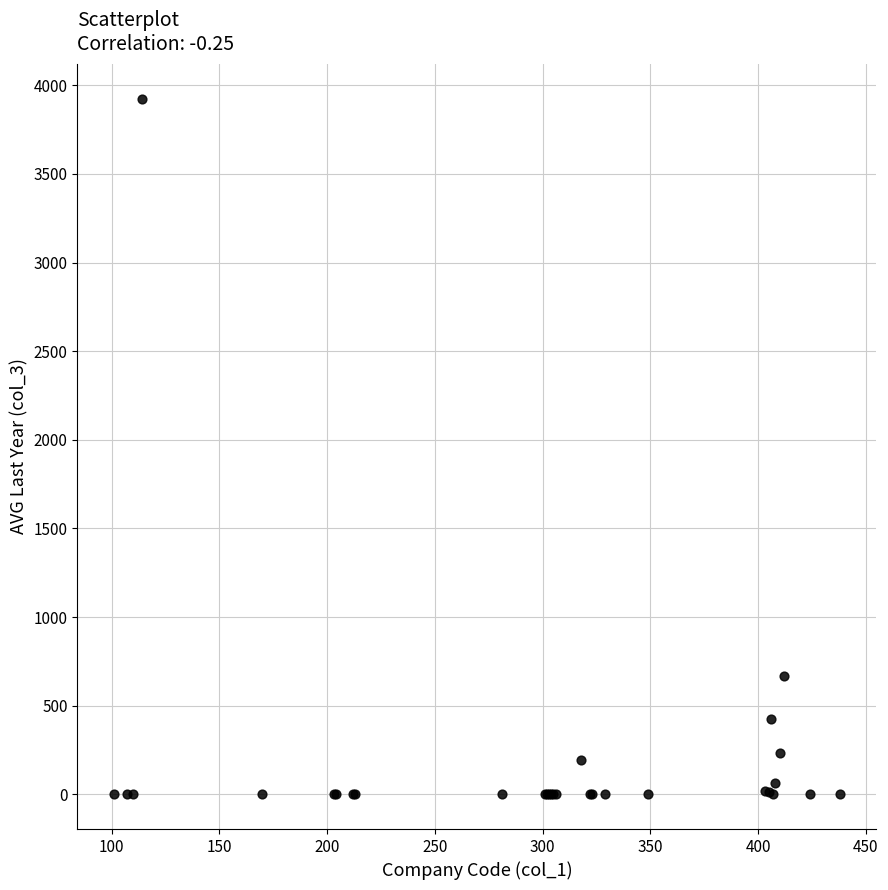

What Y value in the scatter plot is closest to 1961?

667.0